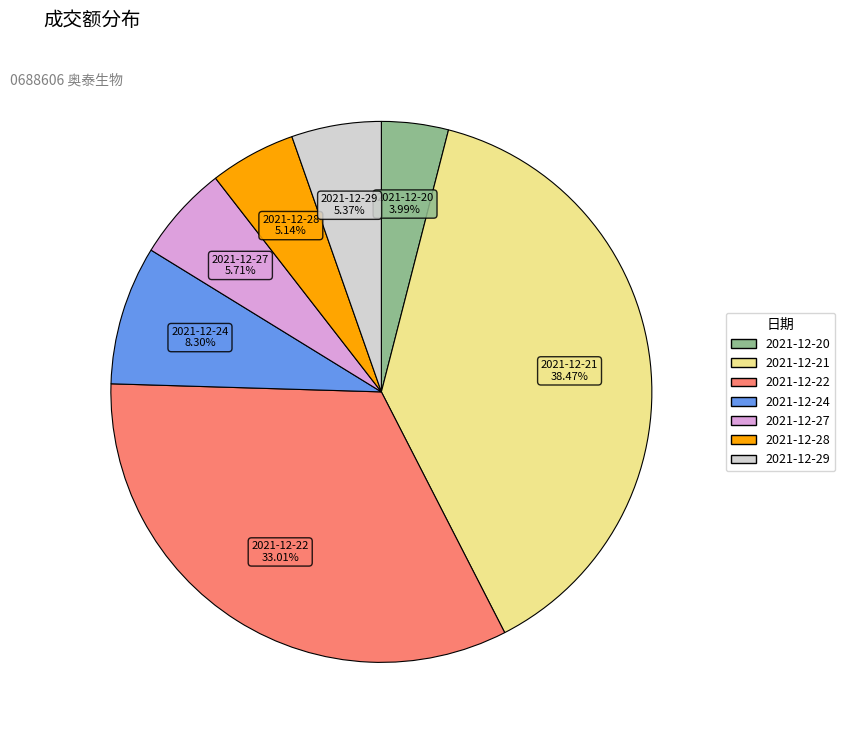

To the nearest percent, what is the combined percentage of 2021-12-20 and 2021-12-21?

42%